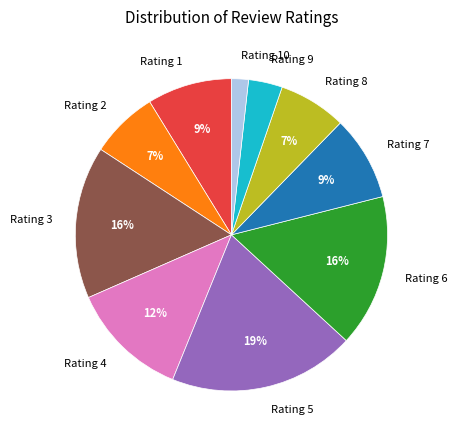

Is Rating 5 the majority of the pie?

No